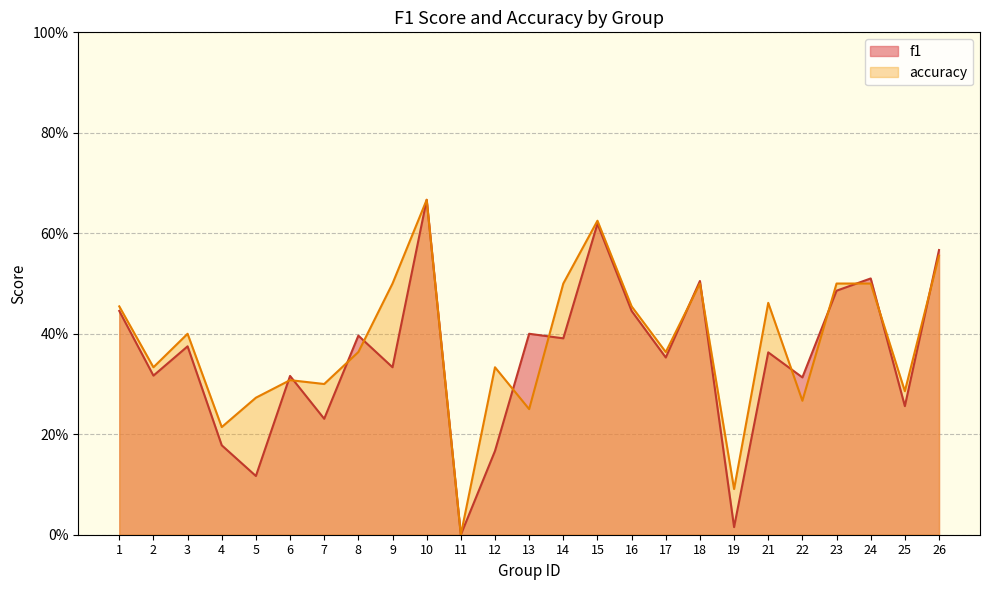

Where is the first local minimum for accuracy?

2